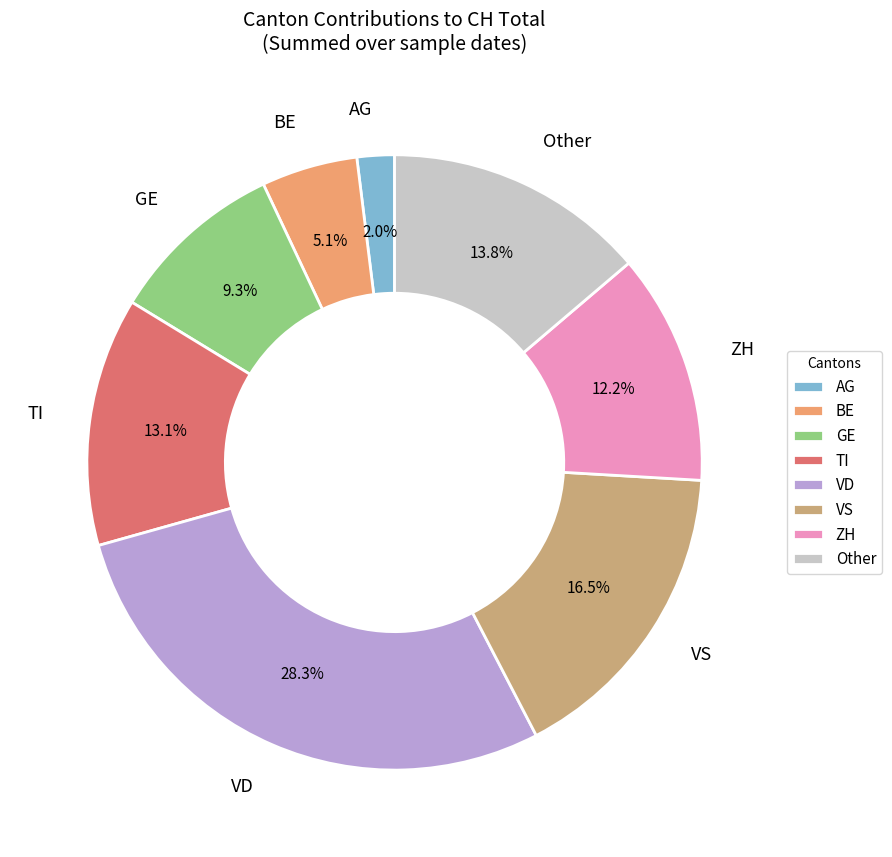

Between ZH and VD, which is larger?

VD